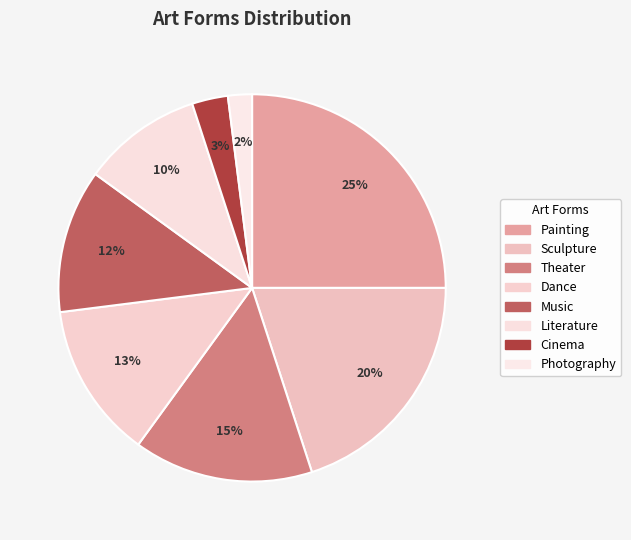

Does any single category account for the majority?

No